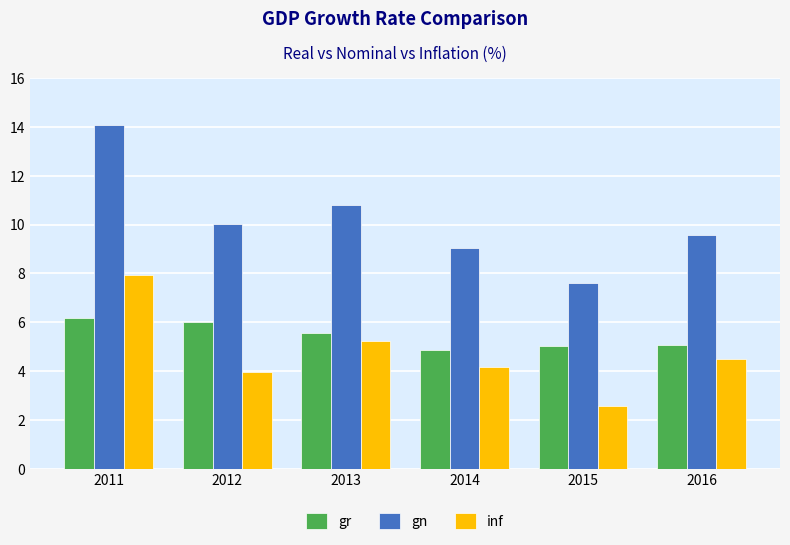

What is the total value across all series at 2014?

18.1